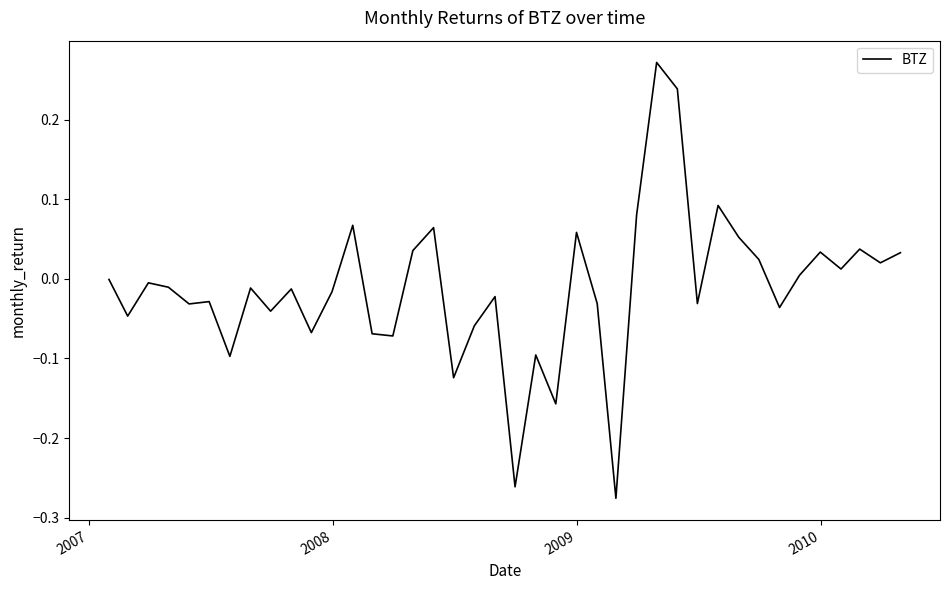

What is the difference between the maximum and minimum values?

0.5